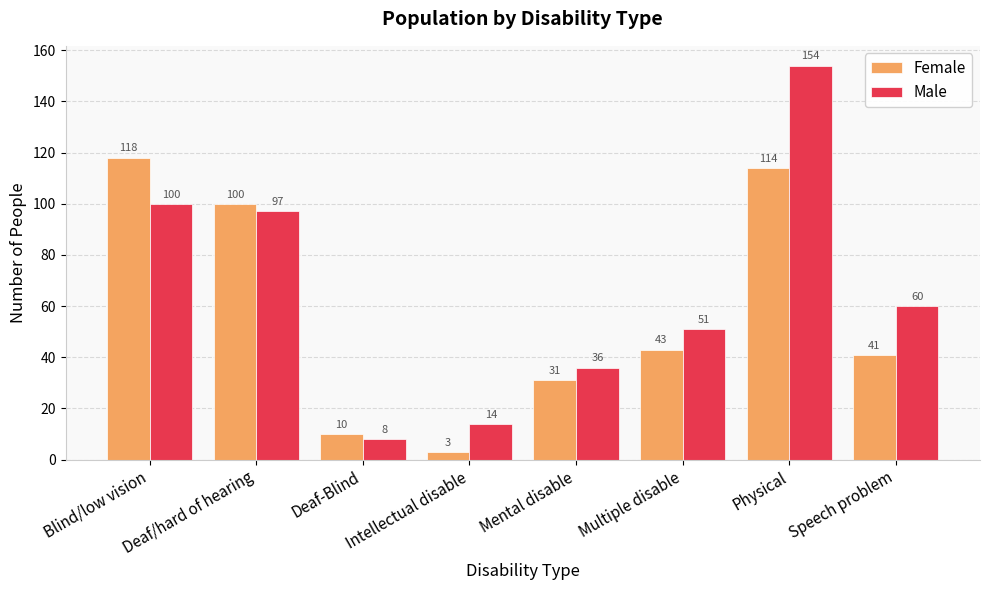

What is the sum of all Male values?

520